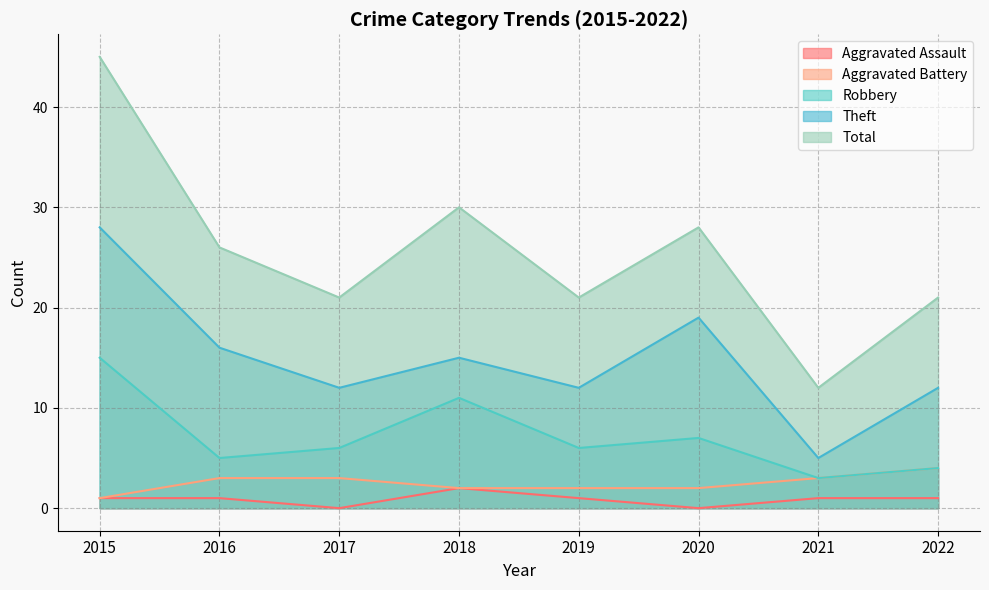

Reading left to right, list all the values displayed in this chart.

Aggravated Assault: 2015=1	2016=1	2017=0	2018=2	2019=1	2020=0	2021=1	2022=1
Aggravated Battery: 2015=1	2016=3	2017=3	2018=2	2019=2	2020=2	2021=3	2022=4
Robbery: 2015=15	2016=5	2017=6	2018=11	2019=6	2020=7	2021=3	2022=4
Theft: 2015=28	2016=16	2017=12	2018=15	2019=12	2020=19	2021=5	2022=12
Total: 2015=45	2016=26	2017=21	2018=30	2019=21	2020=28	2021=12	2022=21